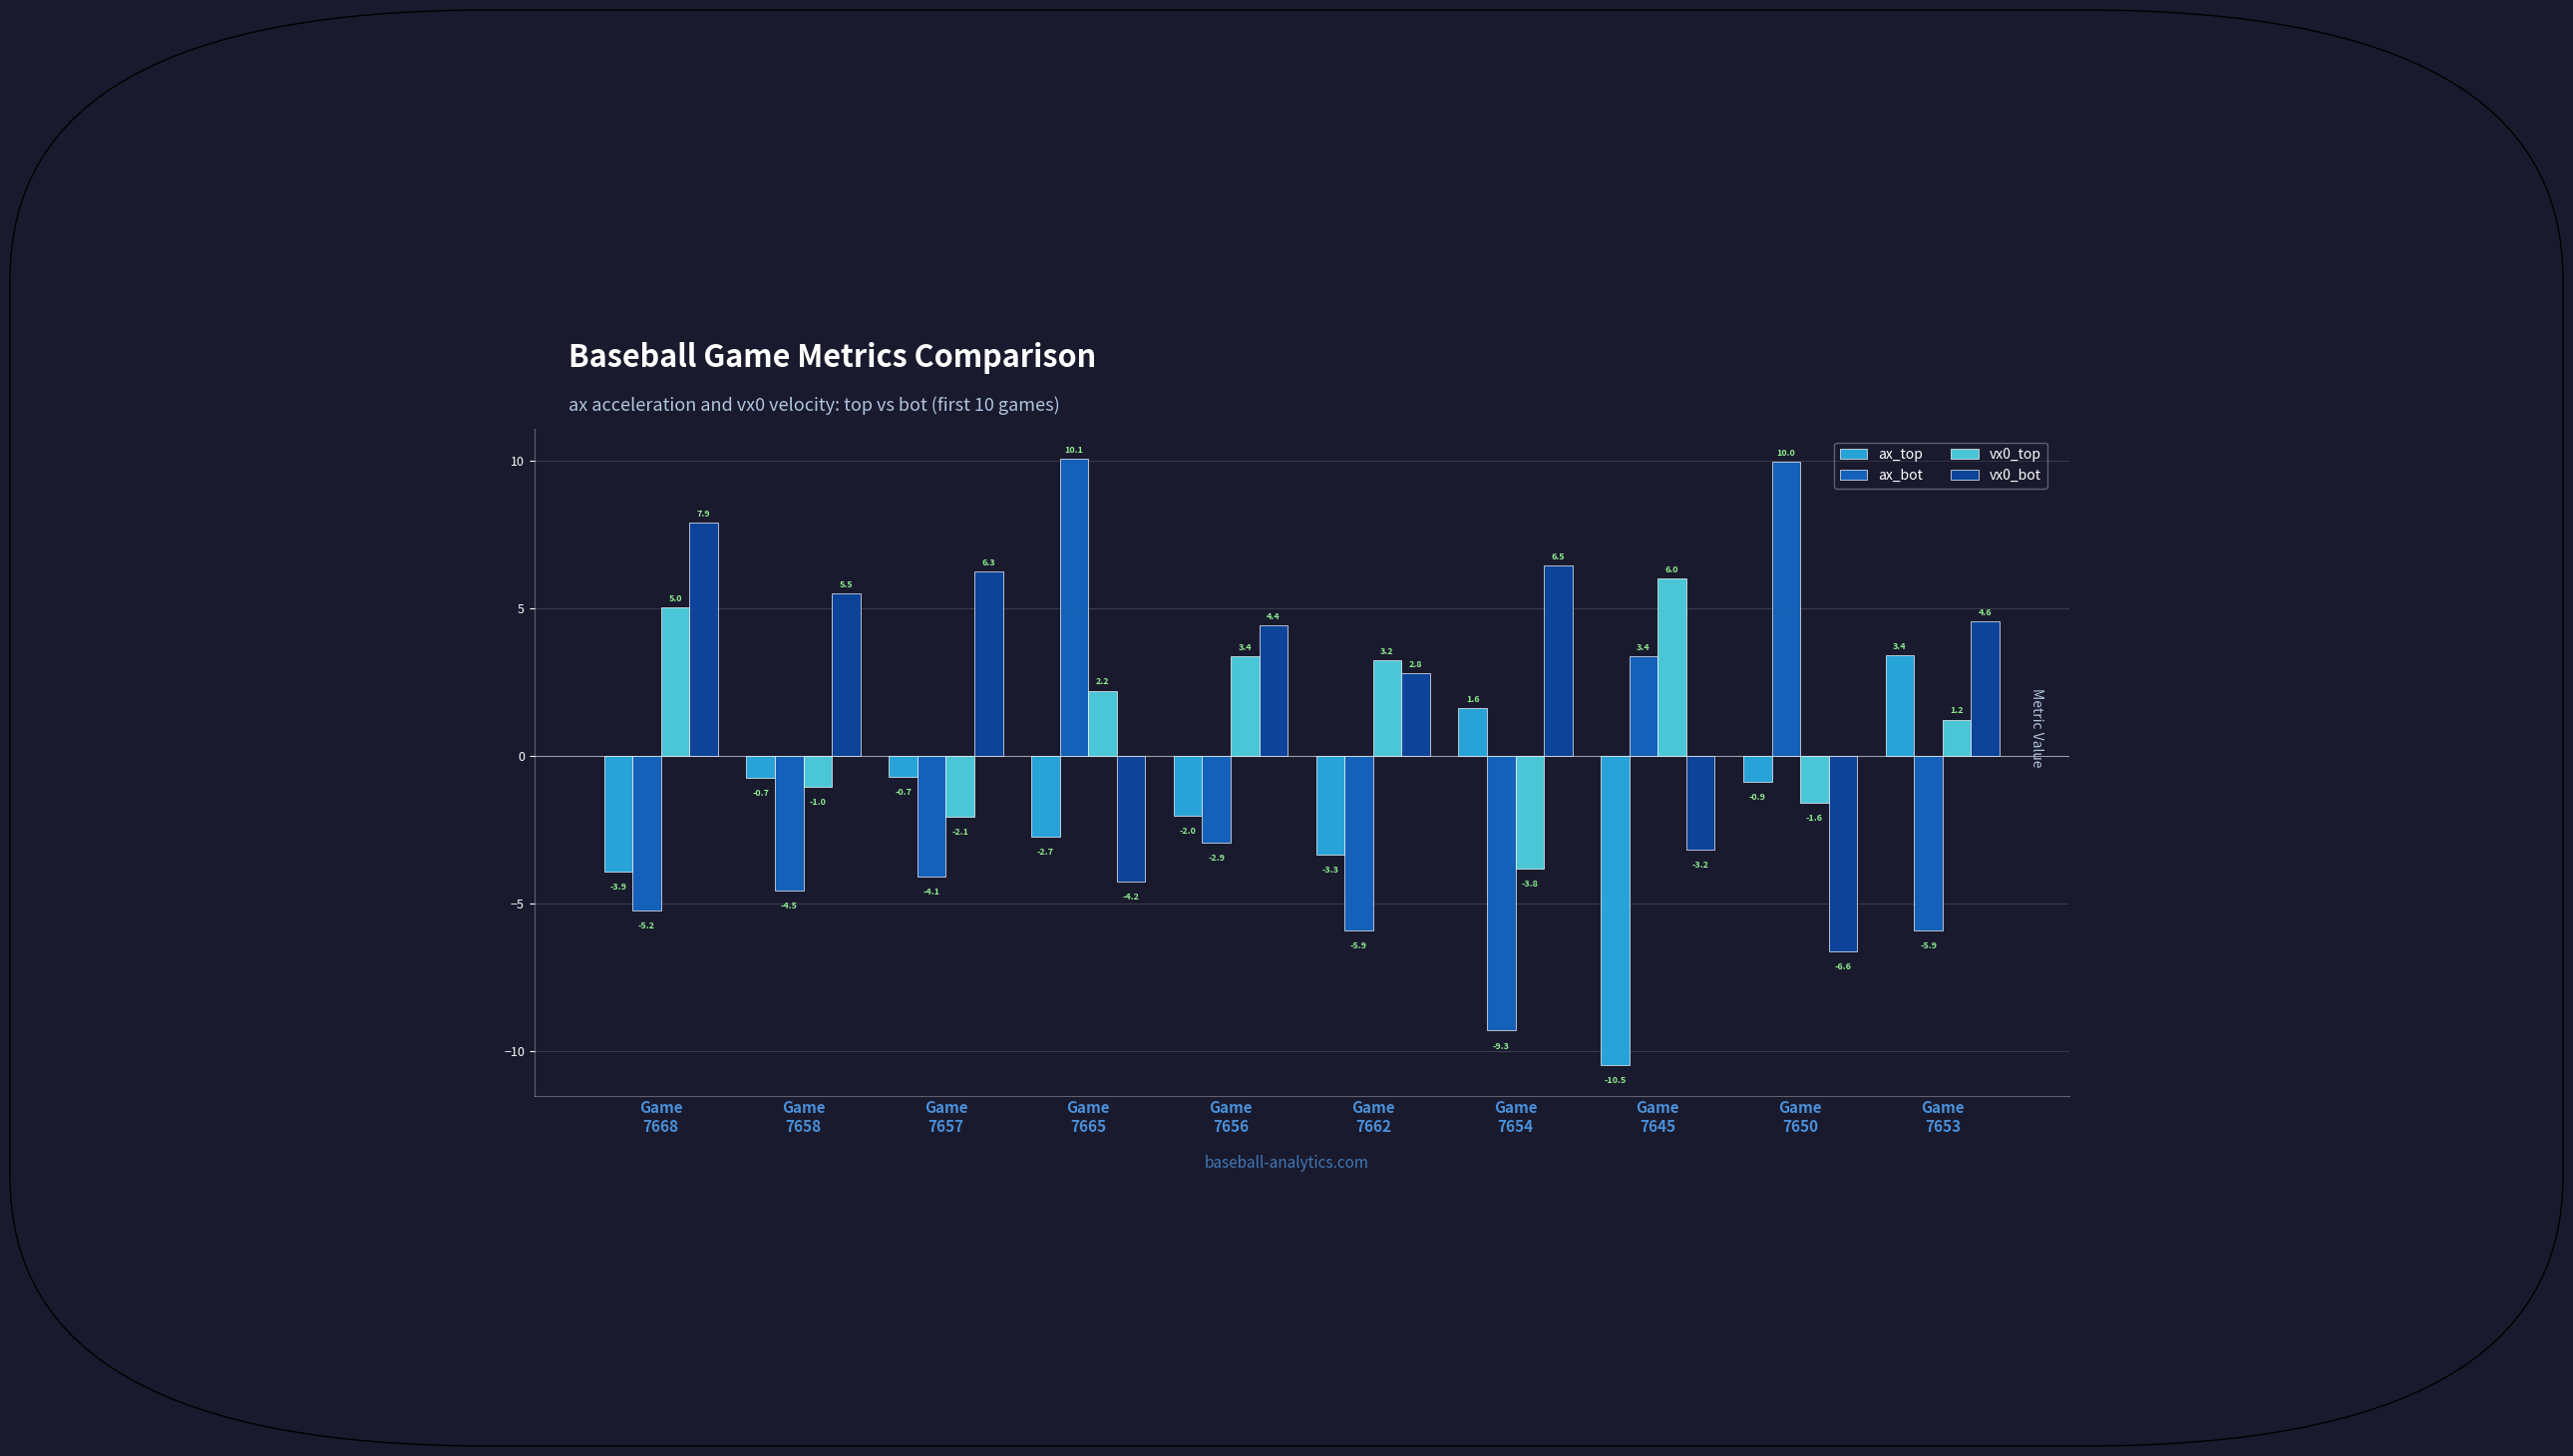

How many bars are there in each group?

4